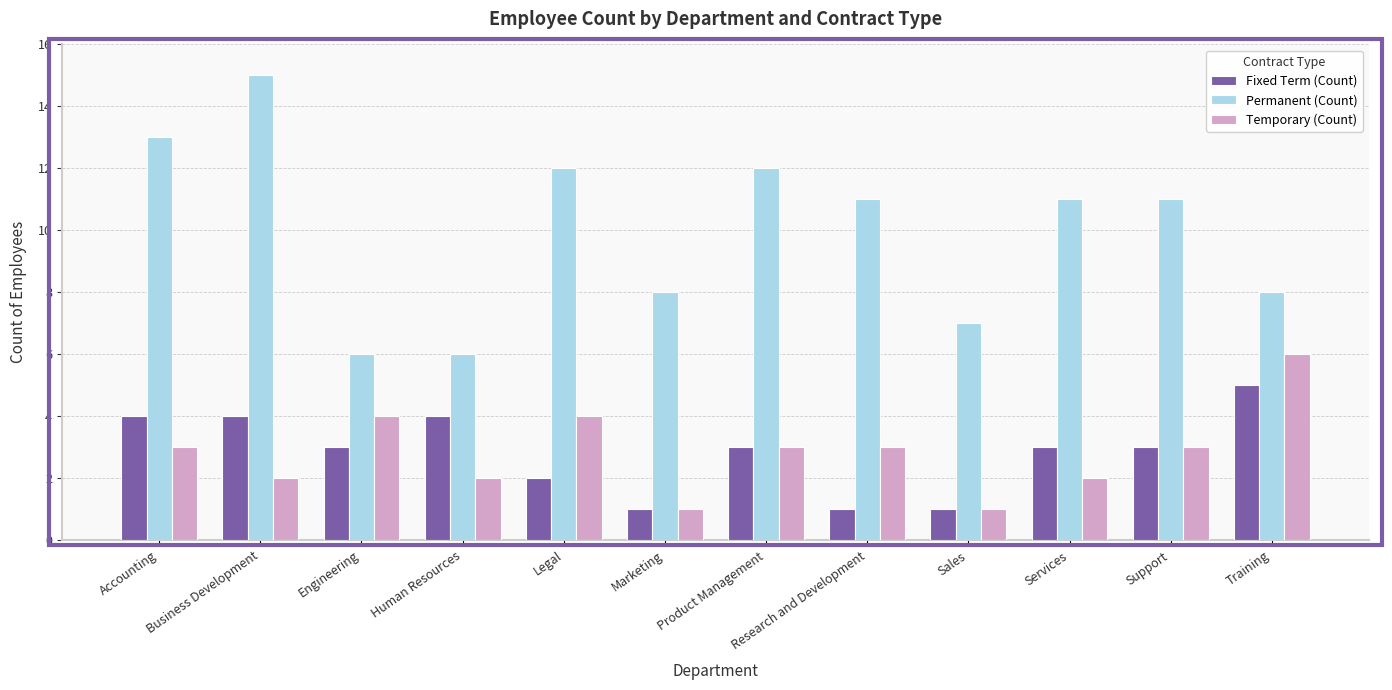

Reading left to right, what are all the values shown in this chart?

Fixed Term (Count): 4	4	3	4	2	1	3	1	1	3	3	5
Permanent (Count): 13	15	6	6	12	8	12	11	7	11	11	8
Temporary (Count): 3	2	4	2	4	1	3	3	1	2	3	6